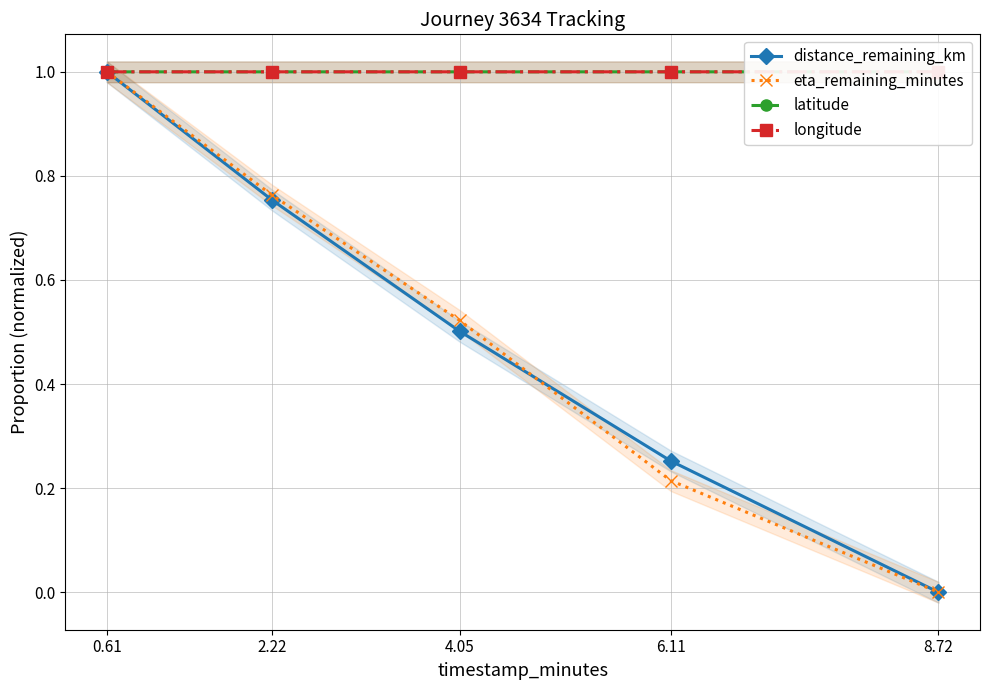

The value of latitude at 8.72 is 1.0. True or false?

True